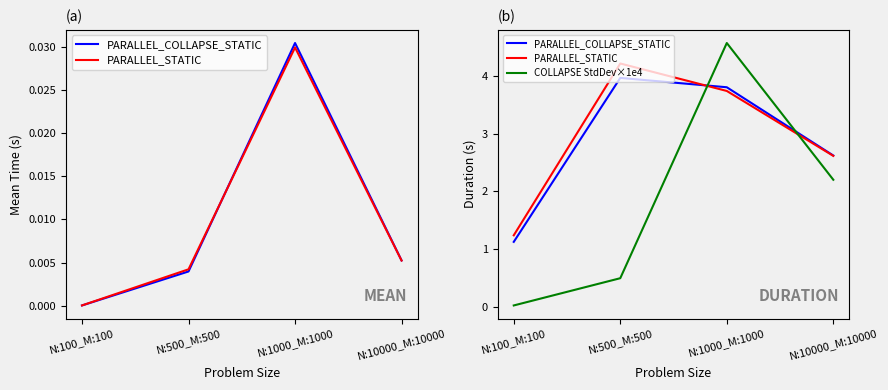

At which category does PARALLEL_STATIC reach its first local peak?

N:500_M:500